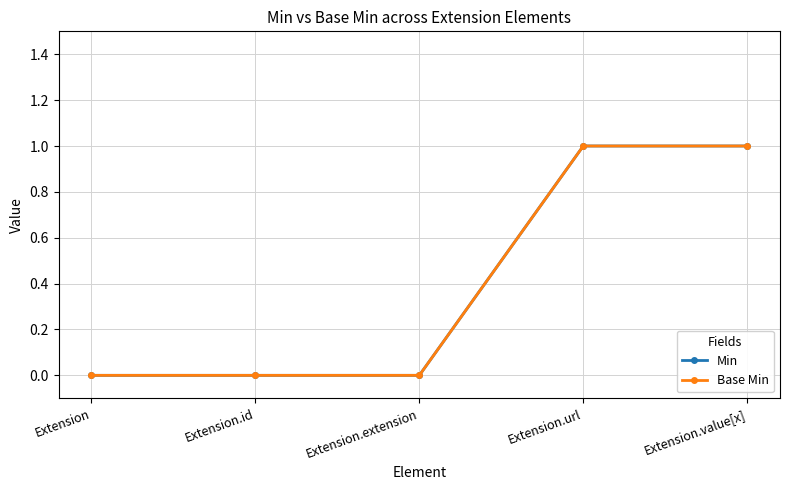

At which category is the sum across all series the highest?

Extension.url